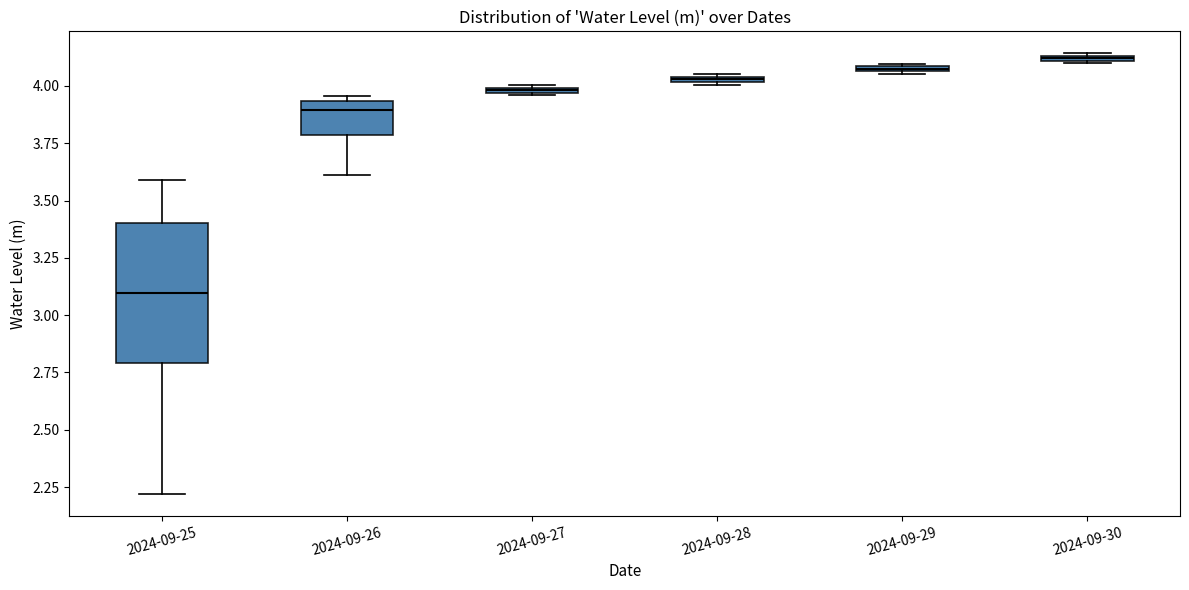

Which box is the tallest, from its lower edge to its upper edge?

2024-09-25